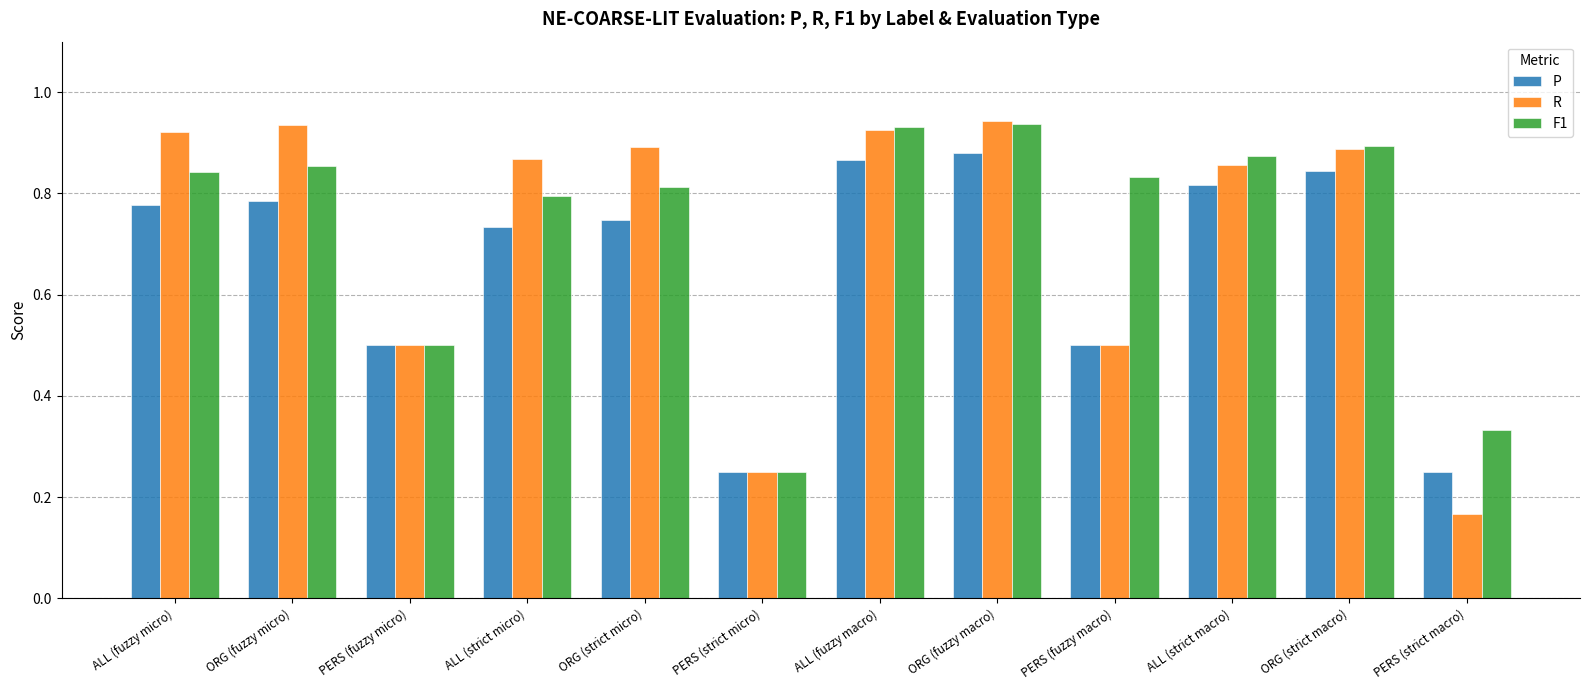

Does the chart contain stacked bars?

No